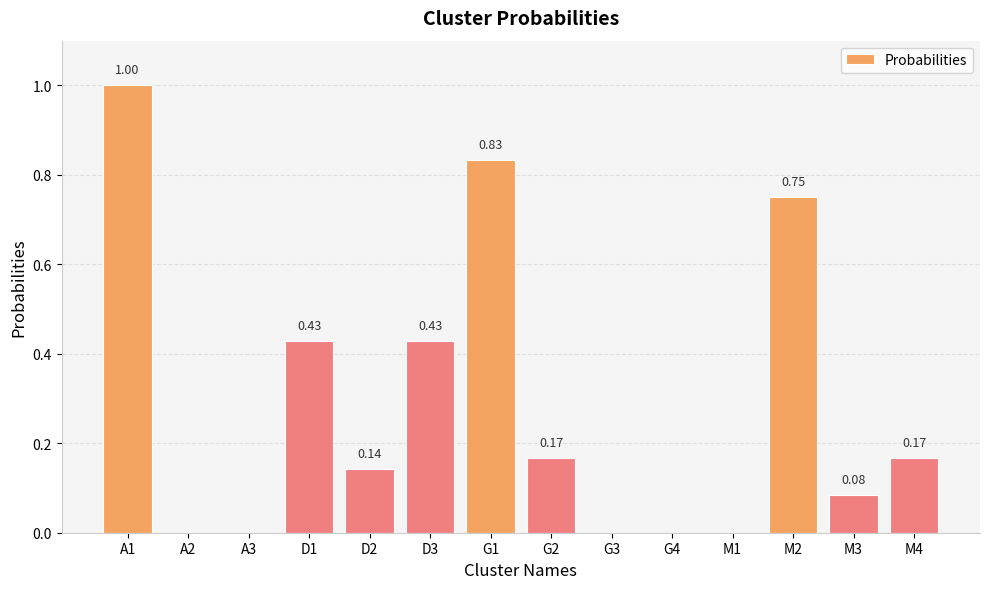

The value at A1 is 1.0. True or false?

True